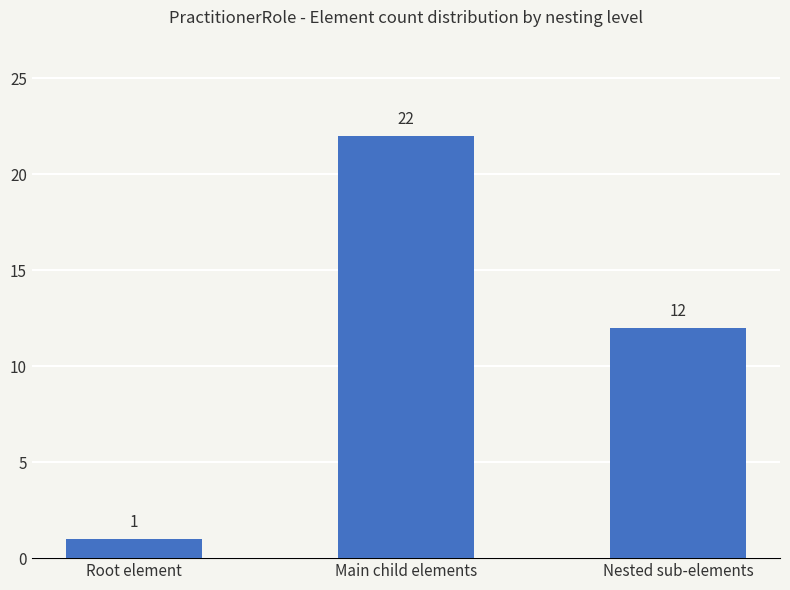

True or false: the data shows 7 at Nested sub-elements.

False